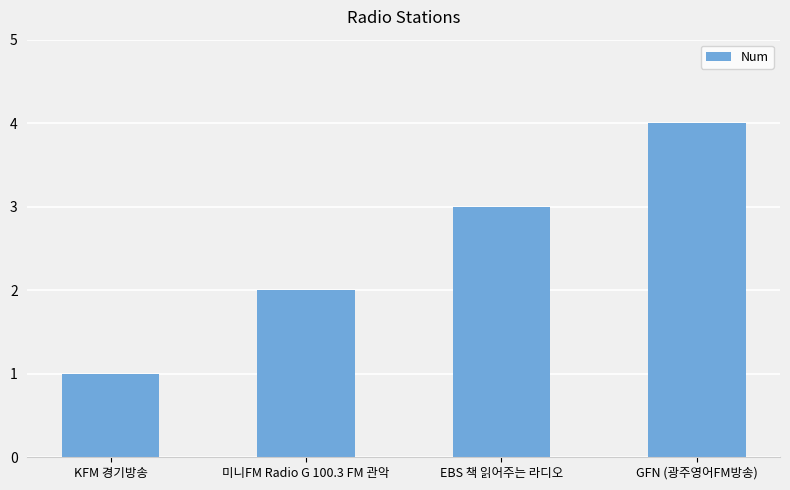

Count the values in the range 2 to 4.

3